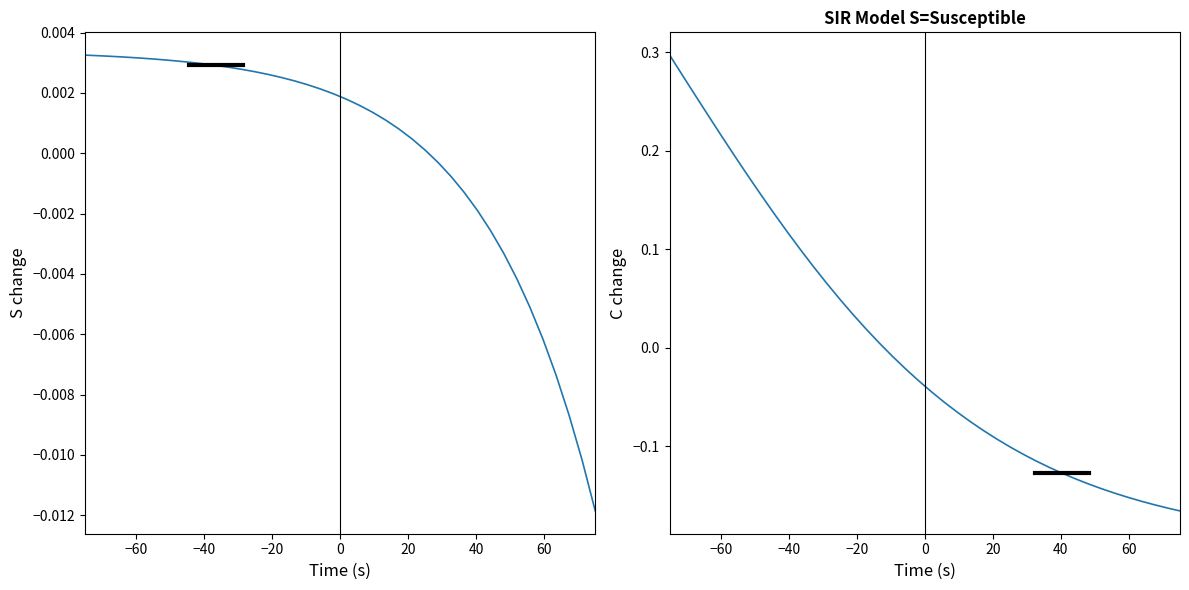

How many lines are shown in the chart?

2